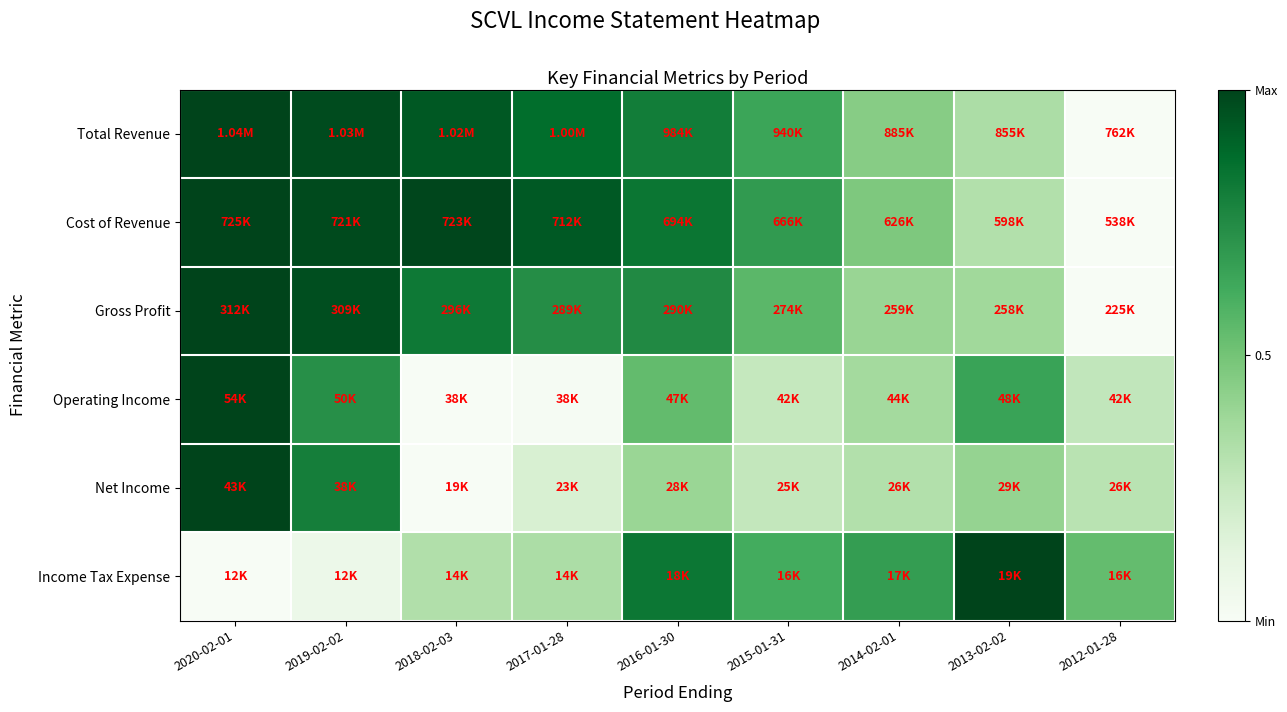

Reading left to right, extract all data points from this chart.

Total Revenue: 2020-02-01=1.0	2019-02-02=1.0	2018-02-03=0.9	2017-01-28=0.9	2016-01-30=0.8	2015-01-31=0.6	2014-02-01=0.4	2013-02-02=0.3	2012-01-28=0.0
Cost of Revenue: 2020-02-01=1.0	2019-02-02=1.0	2018-02-03=1.0	2017-01-28=0.9	2016-01-30=0.8	2015-01-31=0.7	2014-02-01=0.5	2013-02-02=0.3	2012-01-28=0.0
Gross Profit: 2020-02-01=1.0	2019-02-02=1.0	2018-02-03=0.8	2017-01-28=0.7	2016-01-30=0.8	2015-01-31=0.6	2014-02-01=0.4	2013-02-02=0.4	2012-01-28=0.0
Operating Income: 2020-02-01=1.0	2019-02-02=0.7	2018-02-03=0.0	2017-01-28=0.0	2016-01-30=0.5	2015-01-31=0.3	2014-02-01=0.4	2013-02-02=0.7	2012-01-28=0.3
Net Income: 2020-02-01=1.0	2019-02-02=0.8	2018-02-03=0.0	2017-01-28=0.2	2016-01-30=0.4	2015-01-31=0.3	2014-02-01=0.3	2013-02-02=0.4	2012-01-28=0.3
Income Tax Expense: 2020-02-01=0.0	2019-02-02=0.1	2018-02-03=0.3	2017-01-28=0.3	2016-01-30=0.8	2015-01-31=0.6	2014-02-01=0.7	2013-02-02=1.0	2012-01-28=0.5